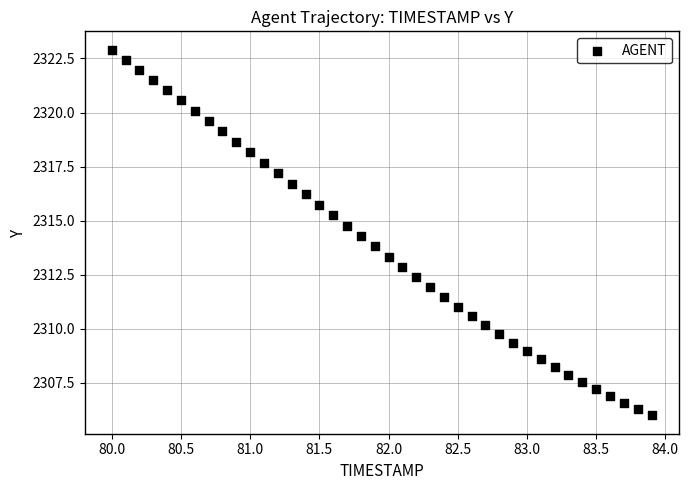

What is the range of X values (max minus min)?

3.9